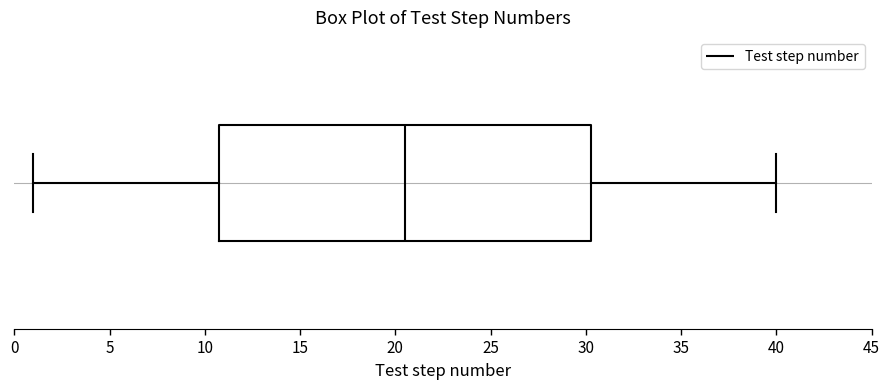

Transcribe this box plot: give where the median line is, the range the box spans, and where the two whiskers end, as read against the x-axis. The values are not printed on the chart, so give them approximately, as read against the axis.

median 20.5, box 11.0 to 30.5, whiskers 1.0 to 40.0